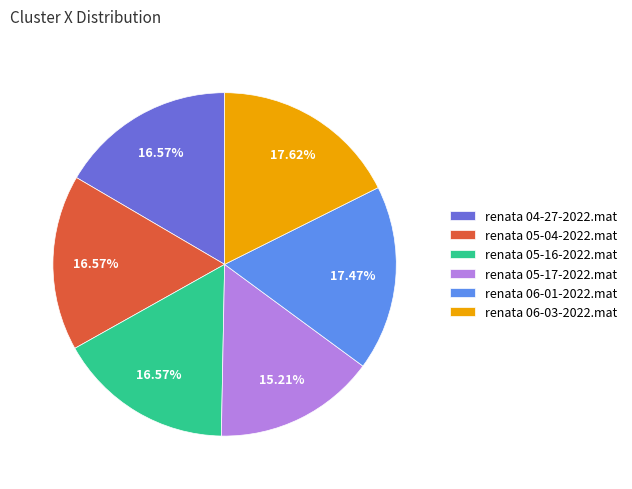

Combined, do renata 05-04-2022.mat and renata 06-01-2022.mat account for over 50%?

No